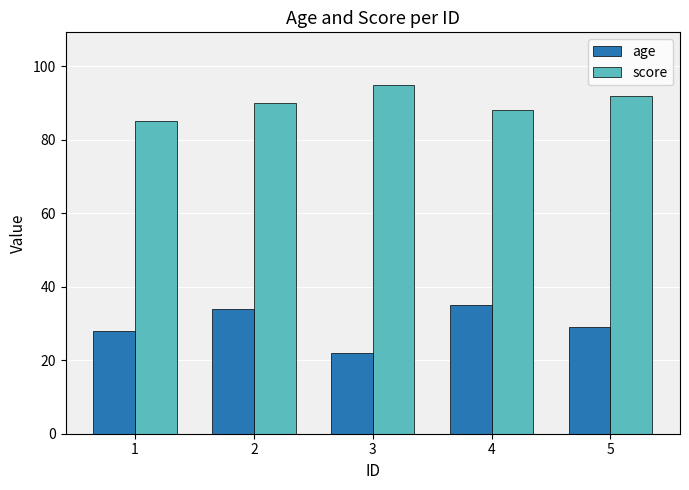

At 2, list the series in order from smallest to largest.

age, score